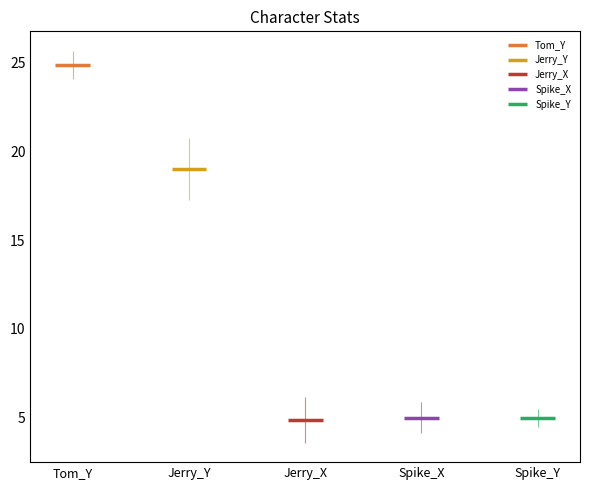

Which has a higher value, 26 or 25?

26